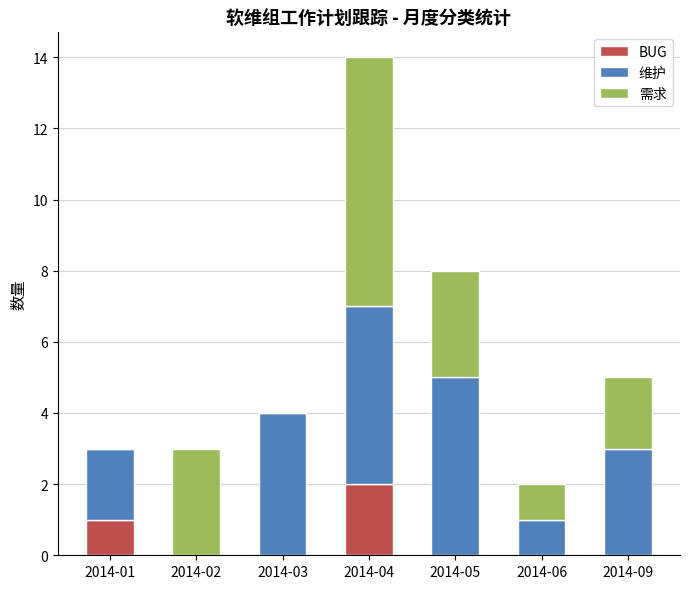

What is the sum of all BUG values?

3